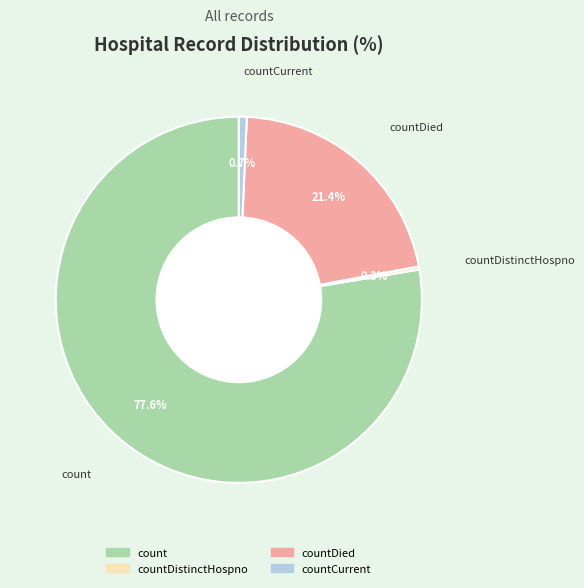

Is there any slice that represents more than half of the pie?

Yes